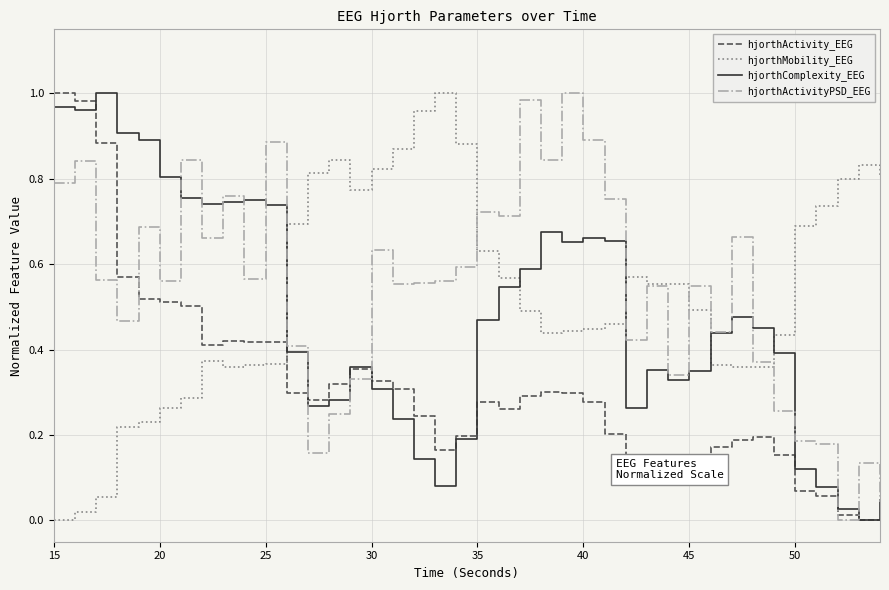

How many intersections are there between hjorthMobility_EEG and hjorthActivity_EEG?

1